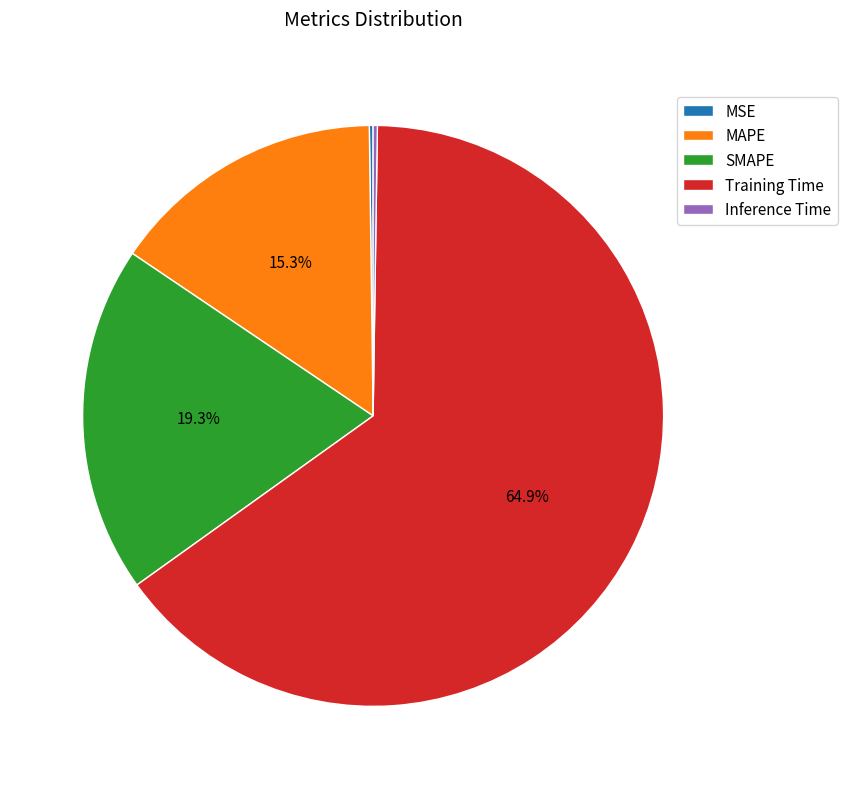

What percentage is the Training Time slice, to the nearest percent?

65%